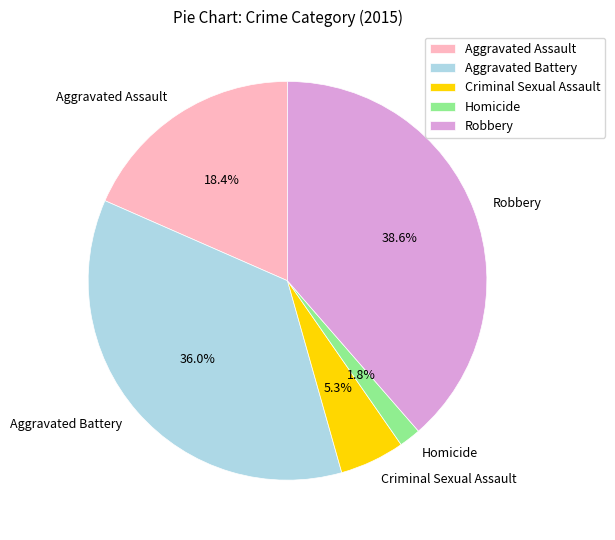

How many segments does this pie chart have?

5